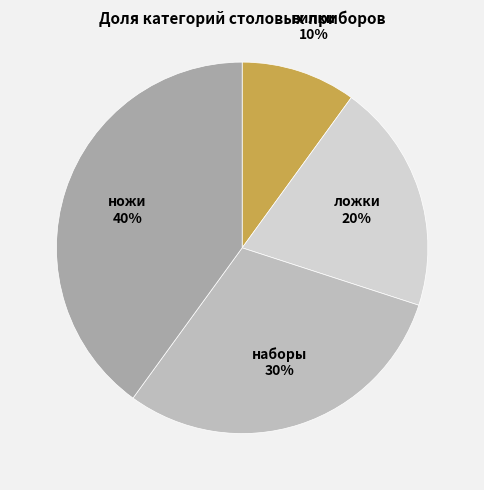

How many segments does this pie chart have?

4